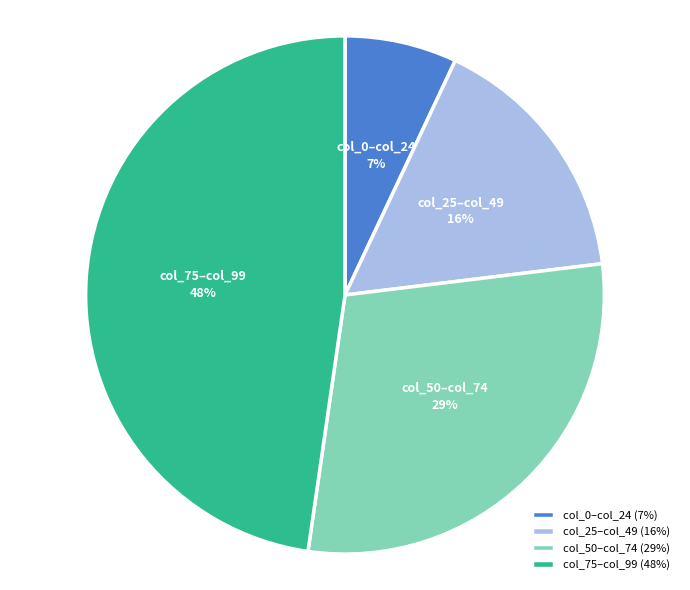

True or false: col_75–col_99 accounts for 58% of the total.

False